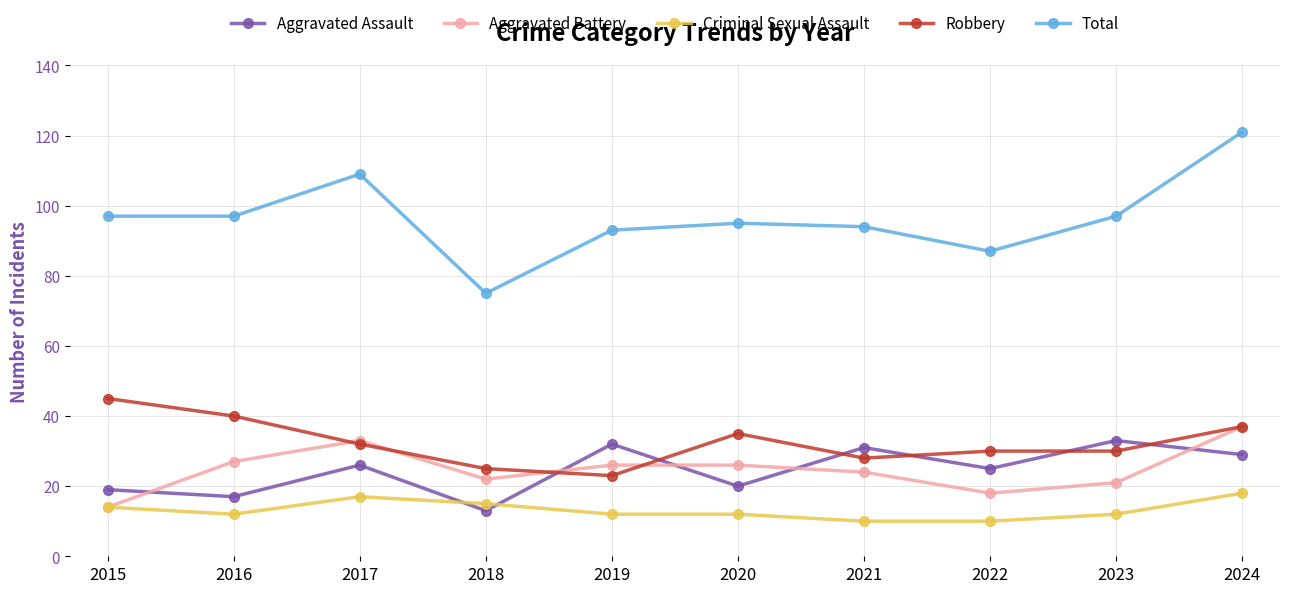

What is the sum of the Aggravated Battery values at 2018 and 2017?

55